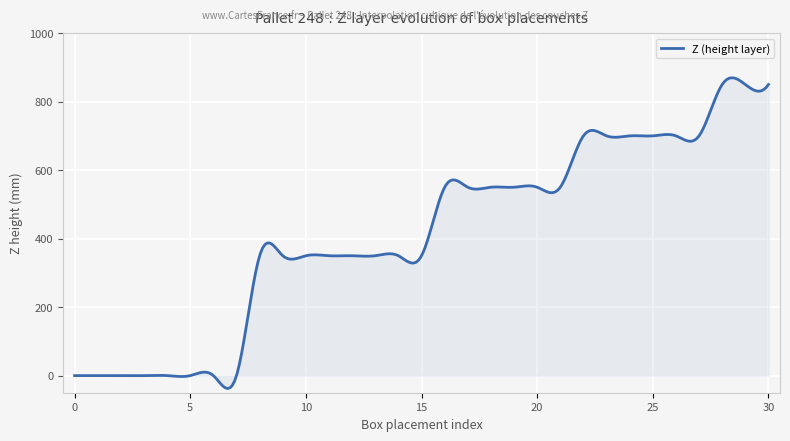

What is the maximum value shown in the chart?

869.6